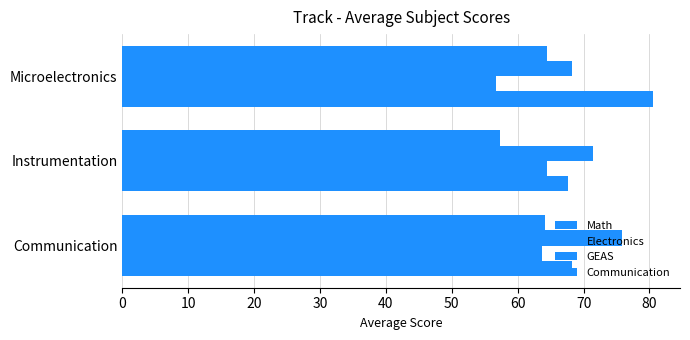

Count the number of categories in the chart.

3